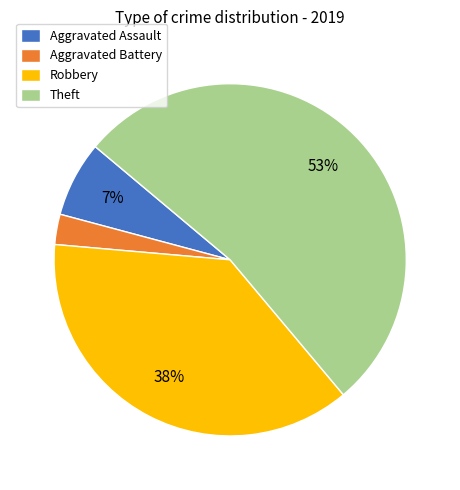

To the nearest percent, what is the difference between the Theft and Aggravated Assault slice percentages?

46%